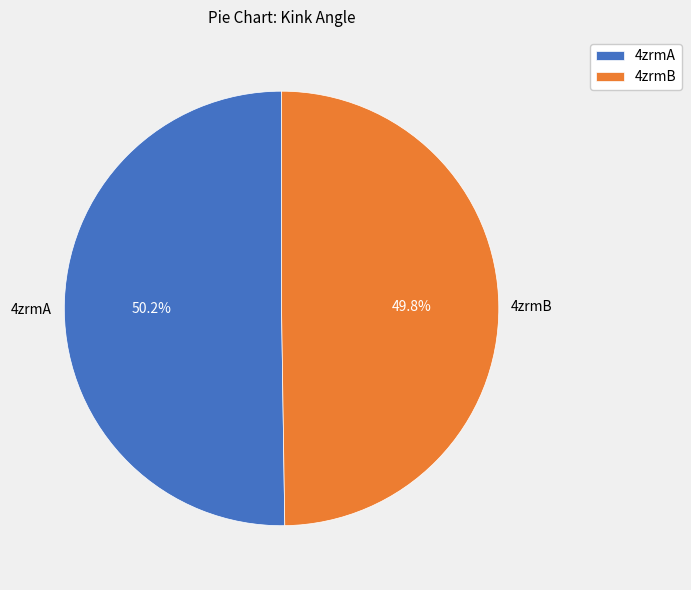

The 4zrmB slice represents 38% of the pie. True or false?

False